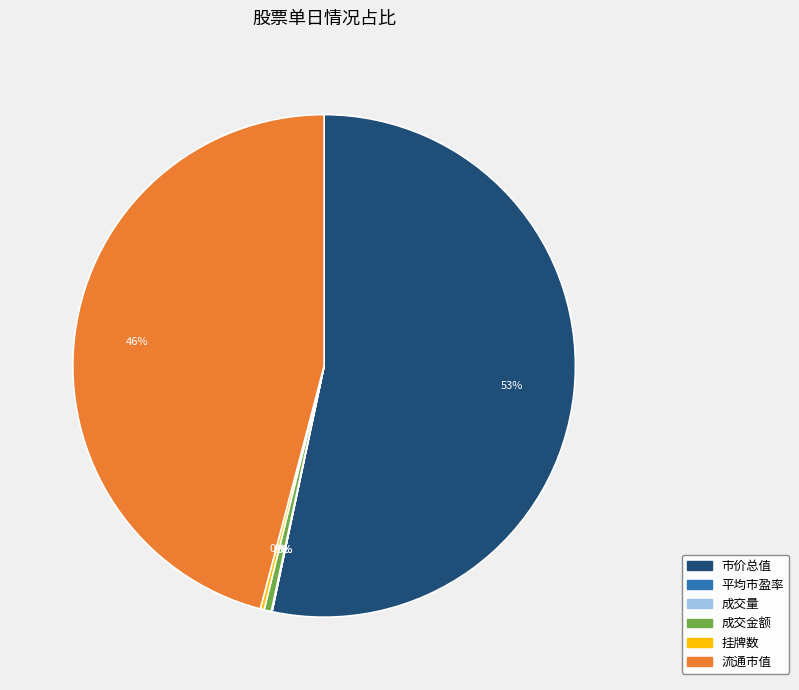

Is the sum of 市价总值 and 成交金额 greater than half?

Yes